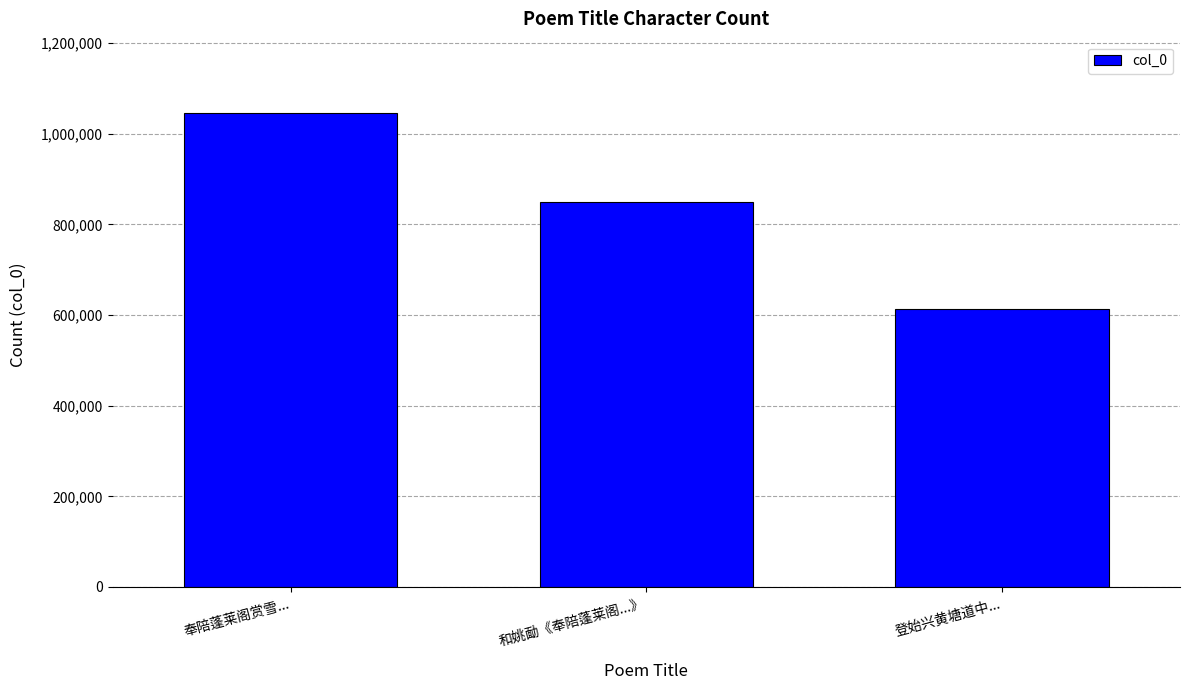

Count the values in the range 613210 to 1046188.

3